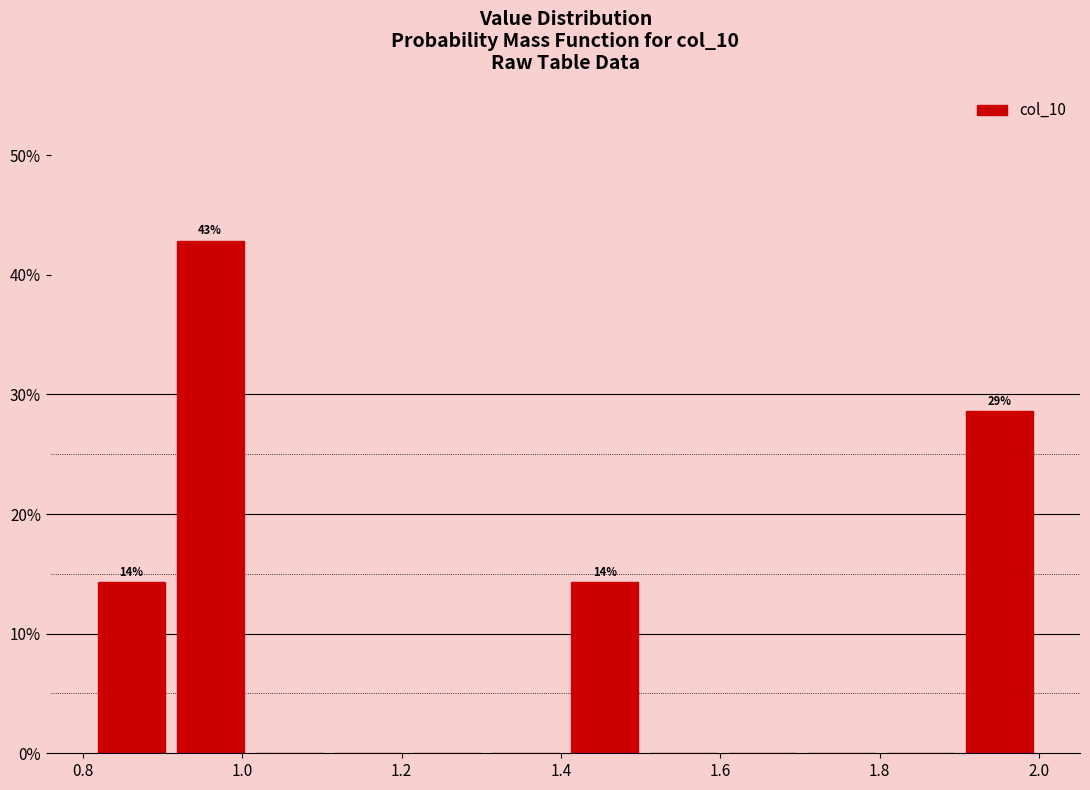

Over which range of the x-axis is the bar tallest?

0.92 to 1.00